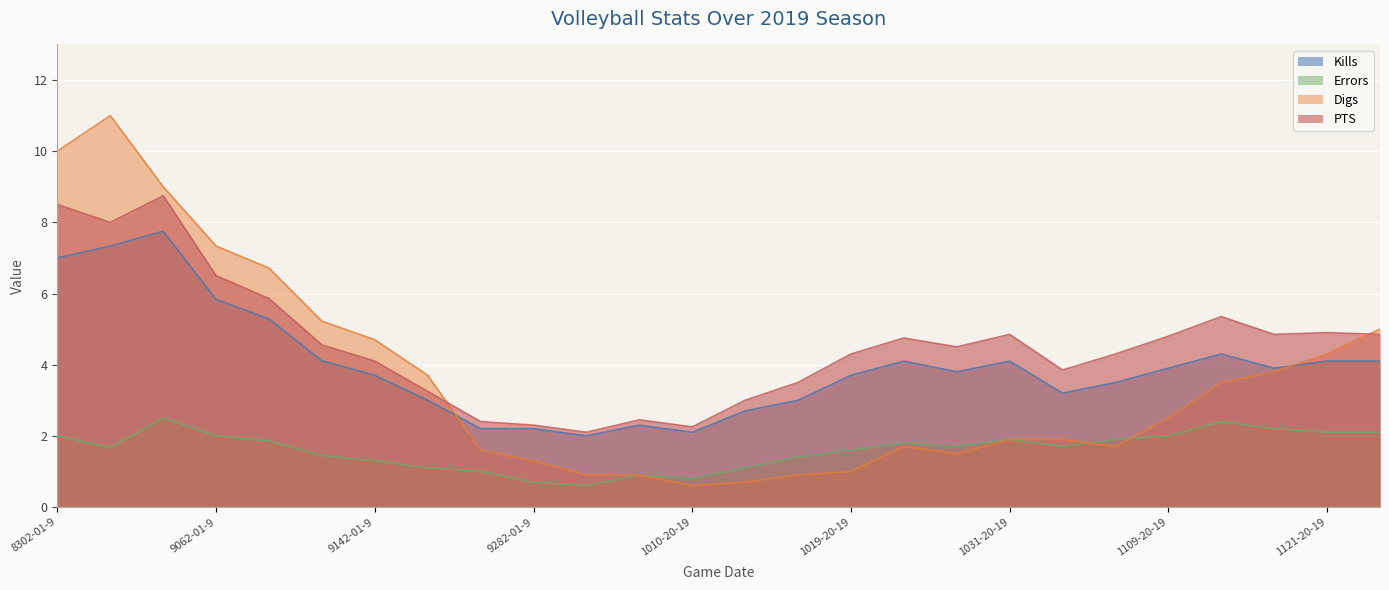

Is it true that Kills equals 2.2 at 9142-01-9?

False